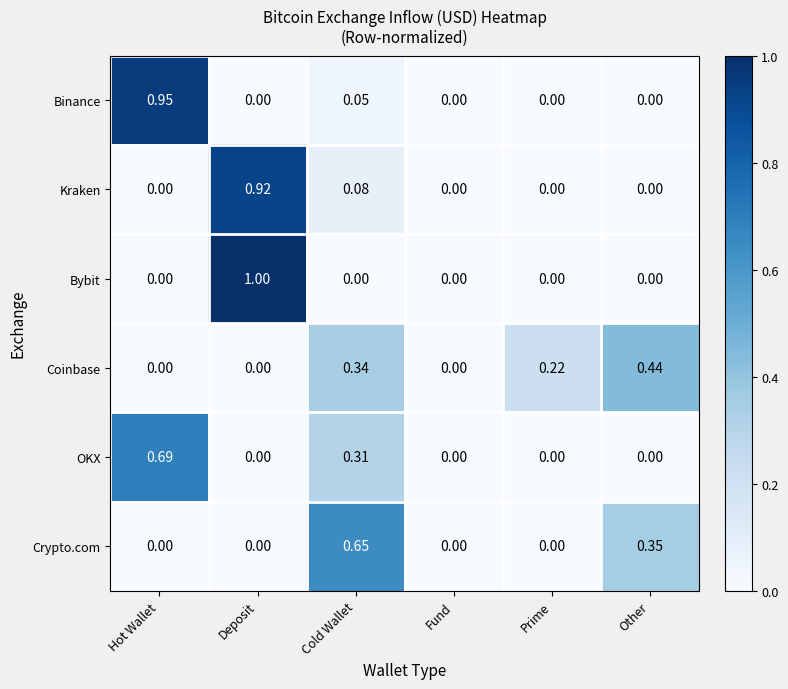

Rank the series by their maximum value, from lowest to highest.

Coinbase, Crypto.com, OKX, Kraken, Binance, Bybit